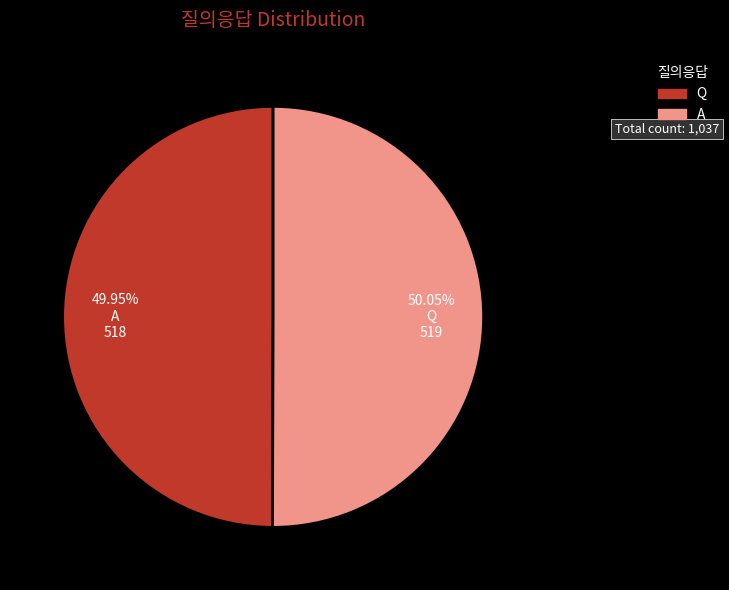

Is it true that A is 50% of the pie?

True